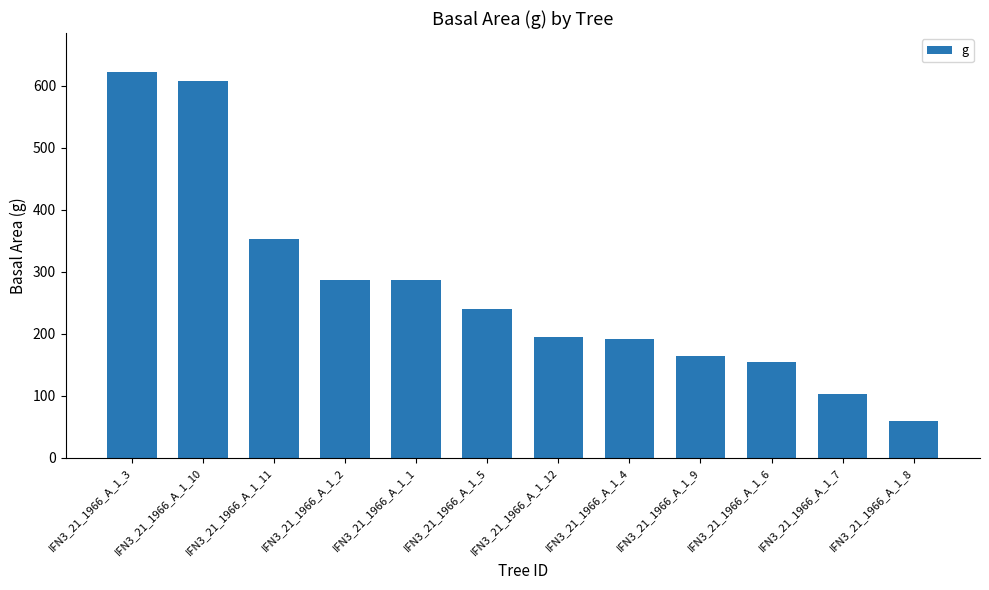

What is the label of the 6th bar from the right?

IFN3_21_1966_A_1_12